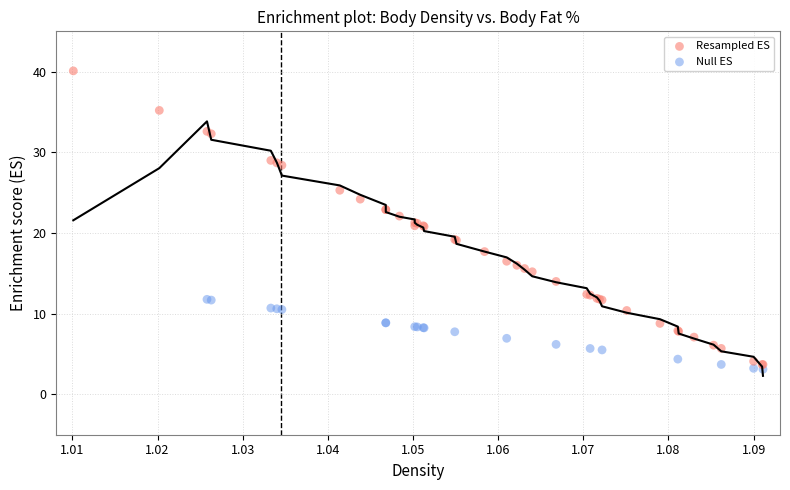

Which series contains the highest Y value?

Resampled ES